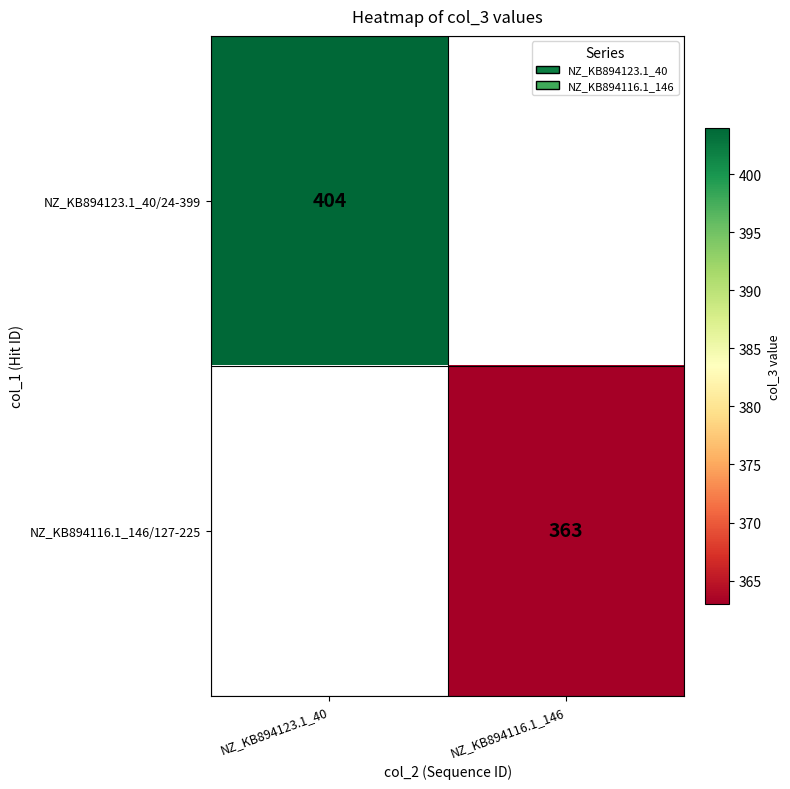

Is the value of NZ_KB894116.1_146/127-225 at NZ_KB894116.1_146 greater than the value of NZ_KB894123.1_40/24-399 at NZ_KB894123.1_40?

No